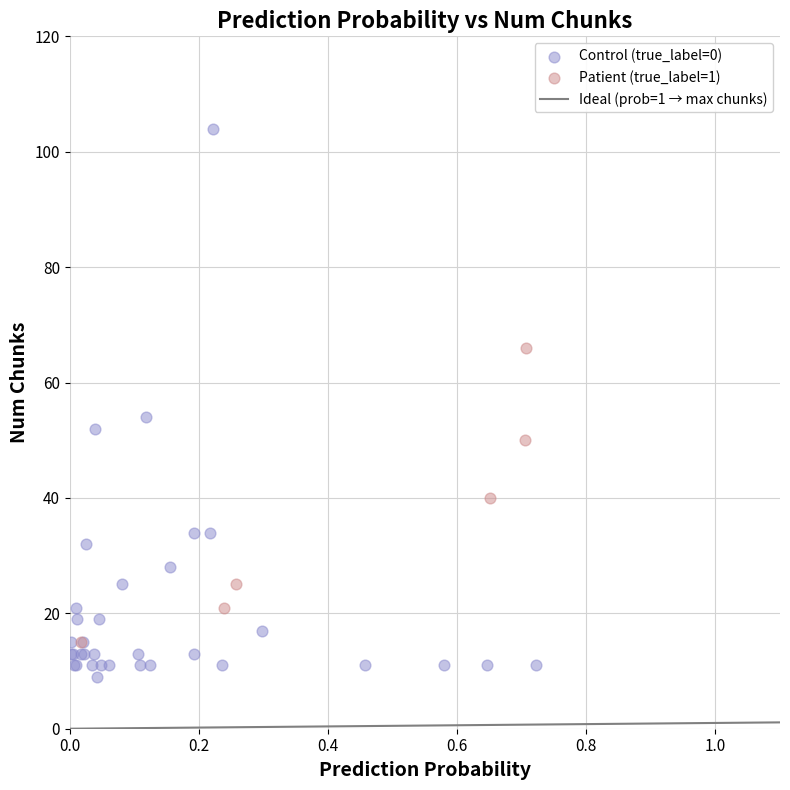

Which series reaches the maximum Y coordinate?

Control (true_label=0)